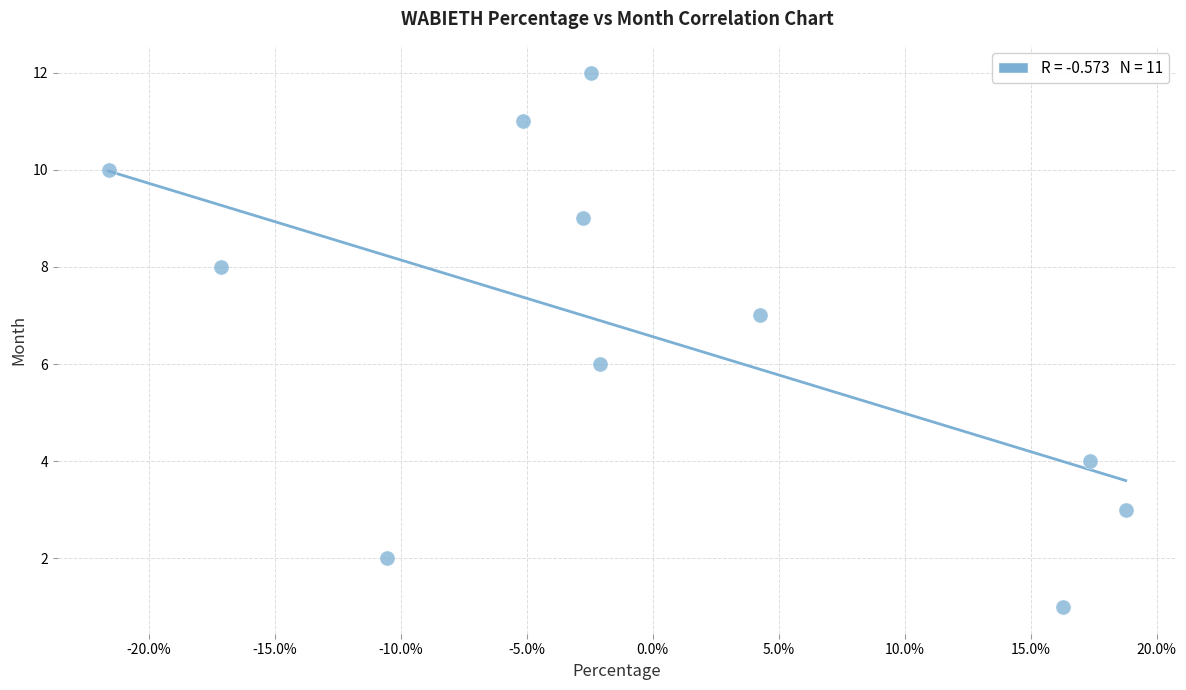

What is the average Y value?

7